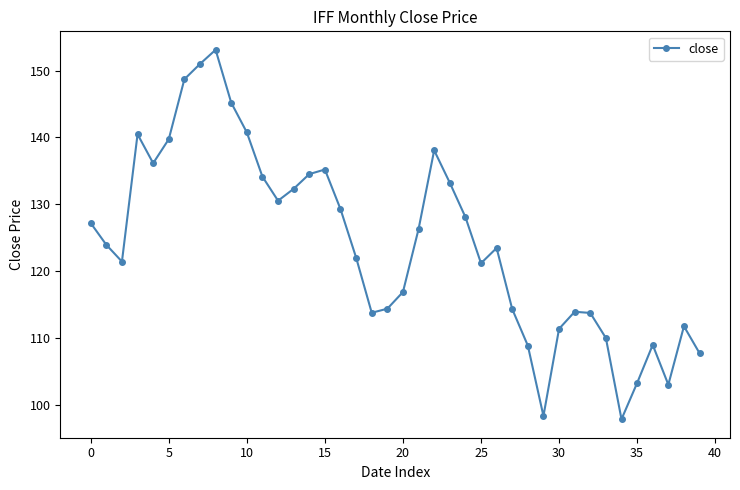

How many points are lower than both their immediate neighbors (excluding endpoints)?

8